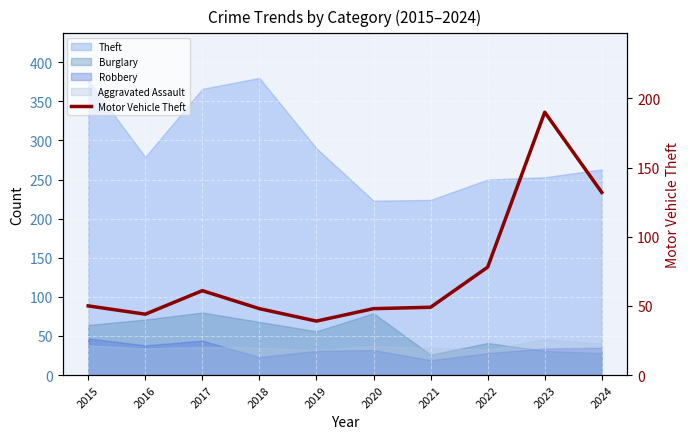

Reading left to right, what are all the values shown in this chart?

2015=50	2016=44	2017=61	2018=48	2019=39	2020=48	2021=49	2022=78	2023=190	2024=132